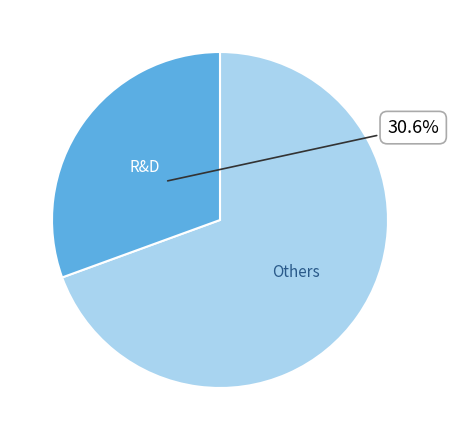

Rank the categories by value from lowest to highest.

R&D, Others